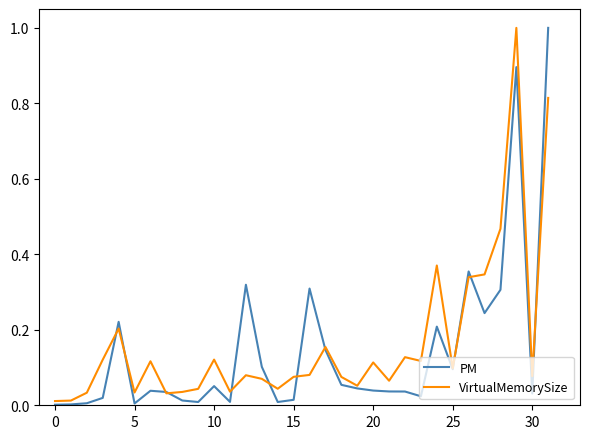

What are all the series names shown in the legend?

PM, VirtualMemorySize